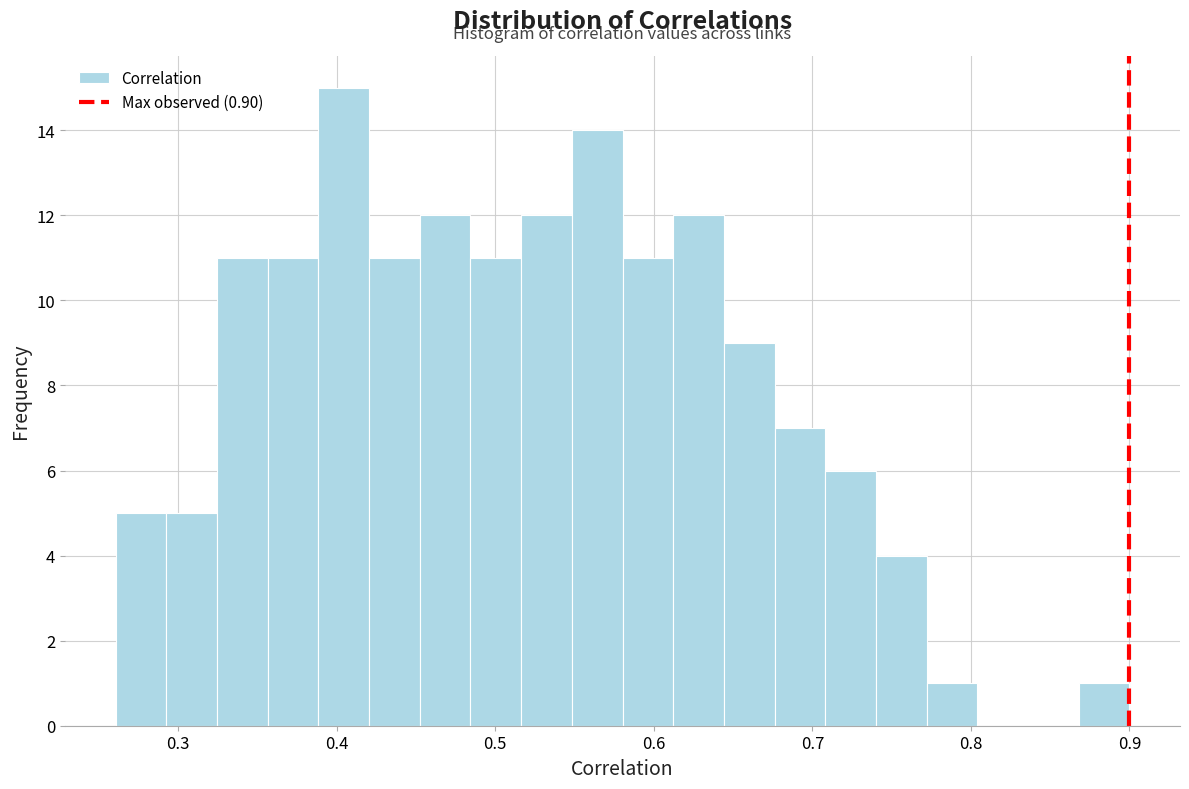

Read against the x-axis, roughly where is the centre of the tallest bar?

0.40